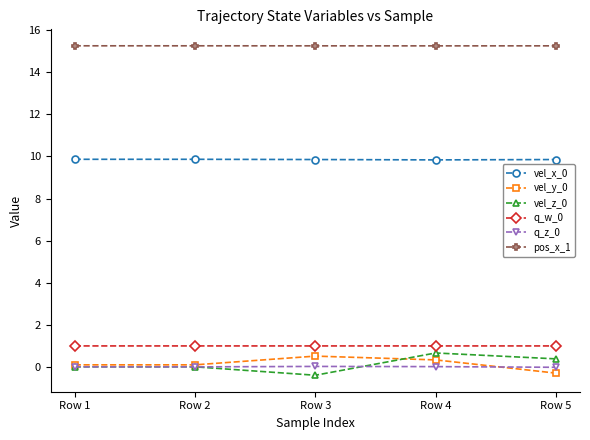

What is the minimum value for vel_y_0?

-0.3